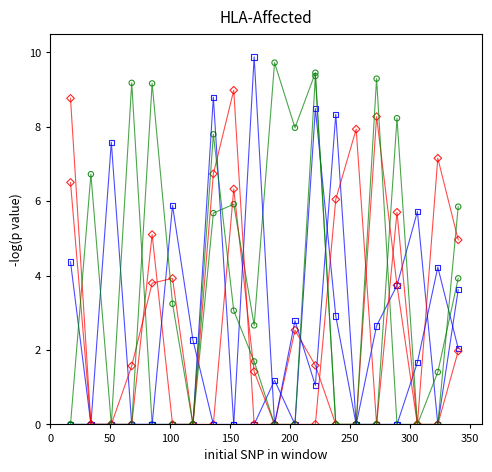

How many lines are shown in the chart?

6